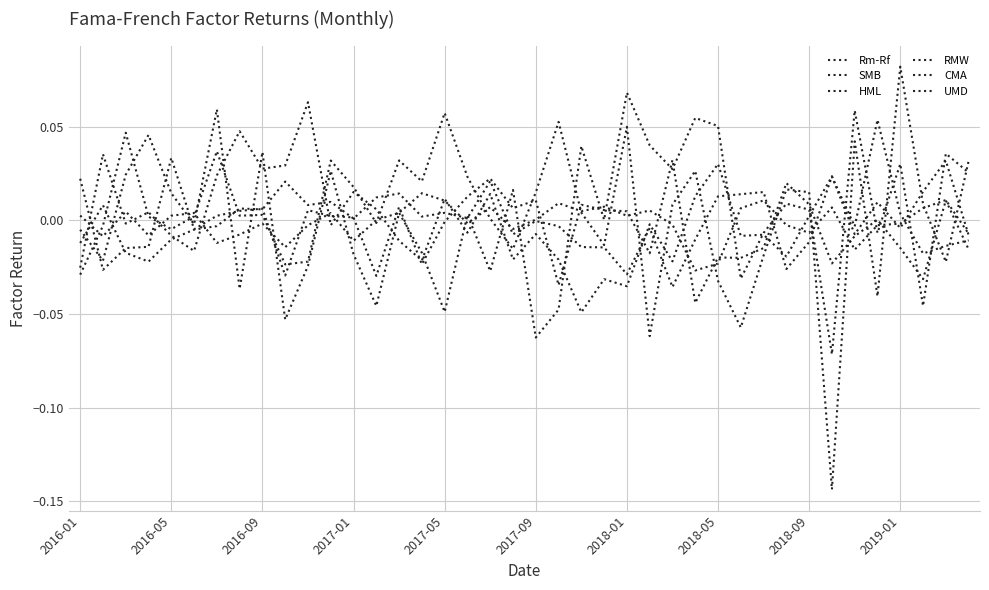

How many lines are shown in the chart?

6